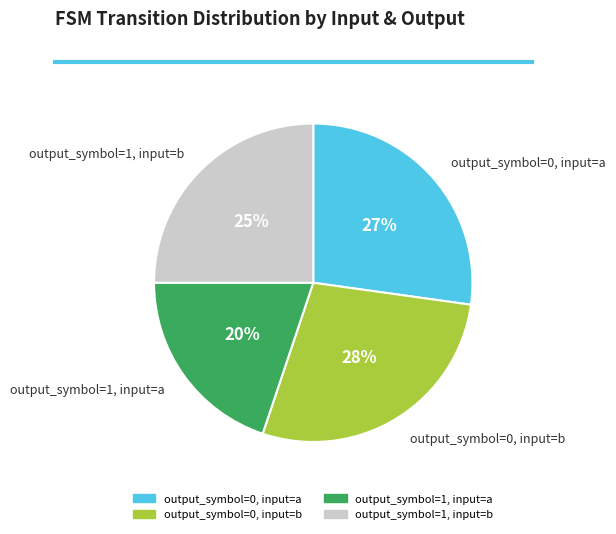

How many slices are in this pie chart?

4